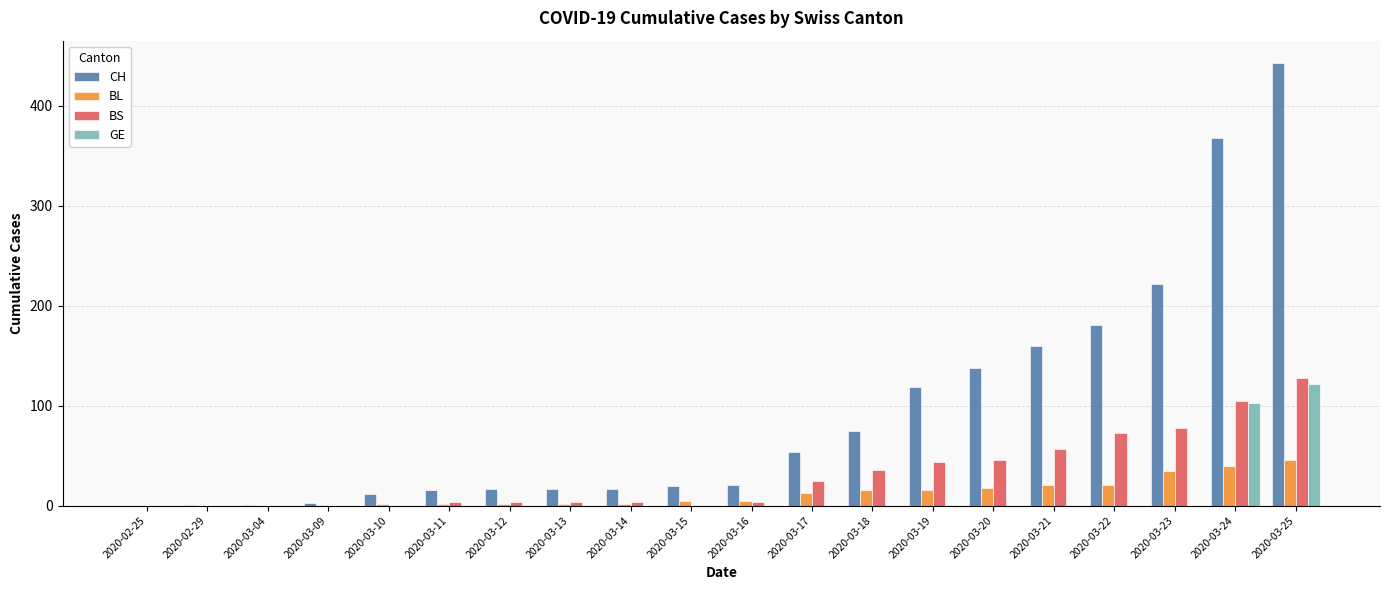

Count the number of data series in this chart.

4